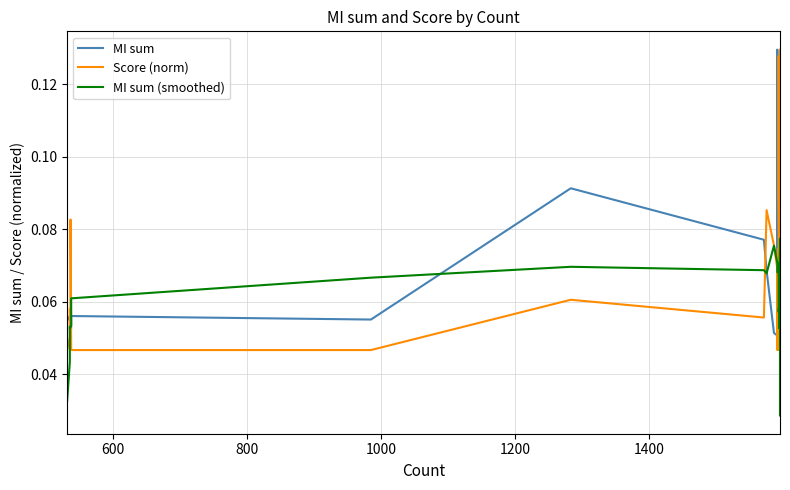

Which series has the widest spread of values?

MI sum